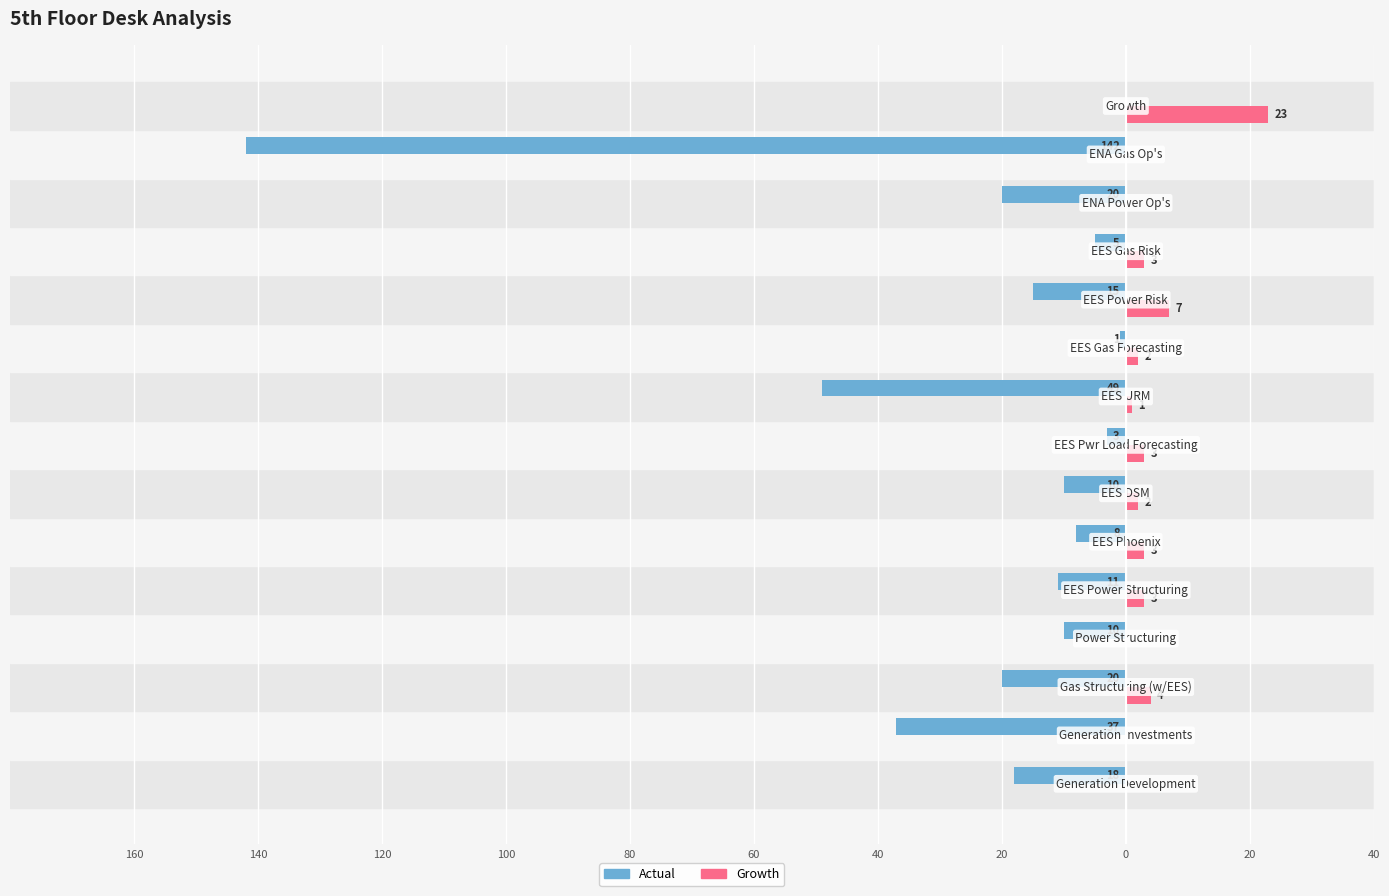

What are all the series names shown in the legend?

Actual, Growth